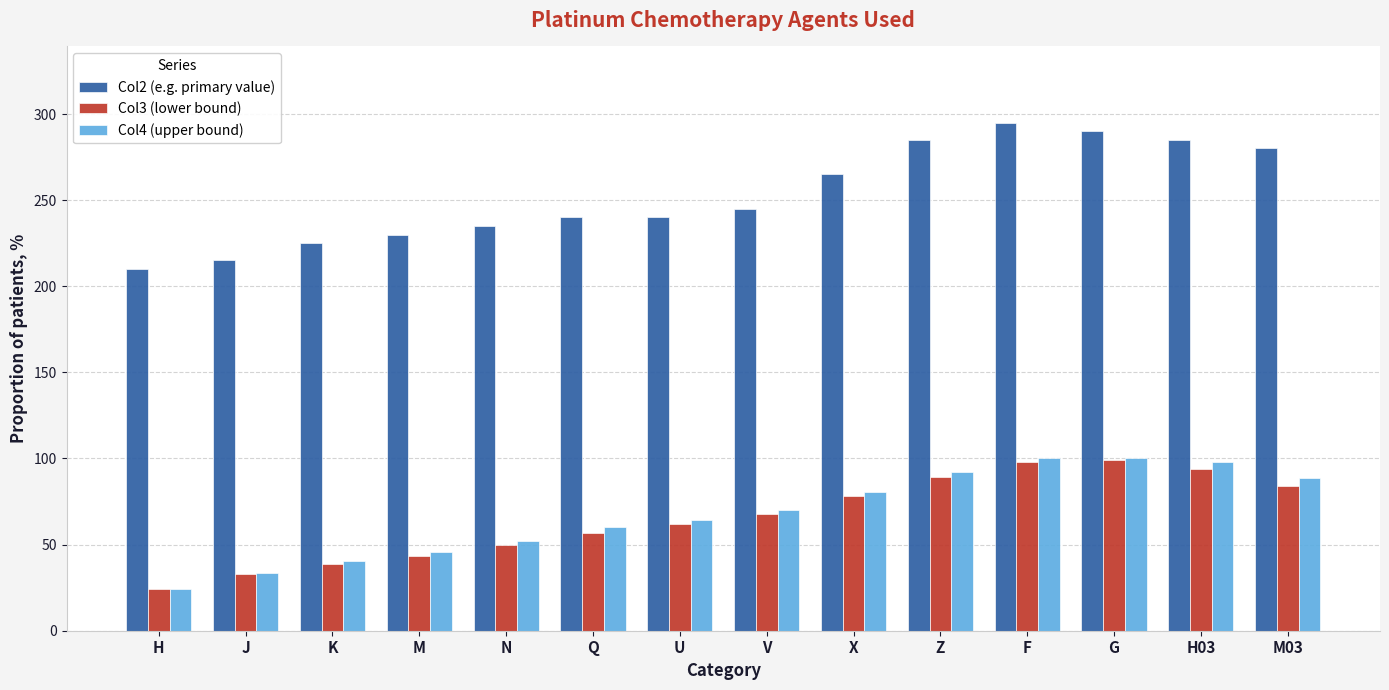

What is the maximum value shown in the chart?

295.0